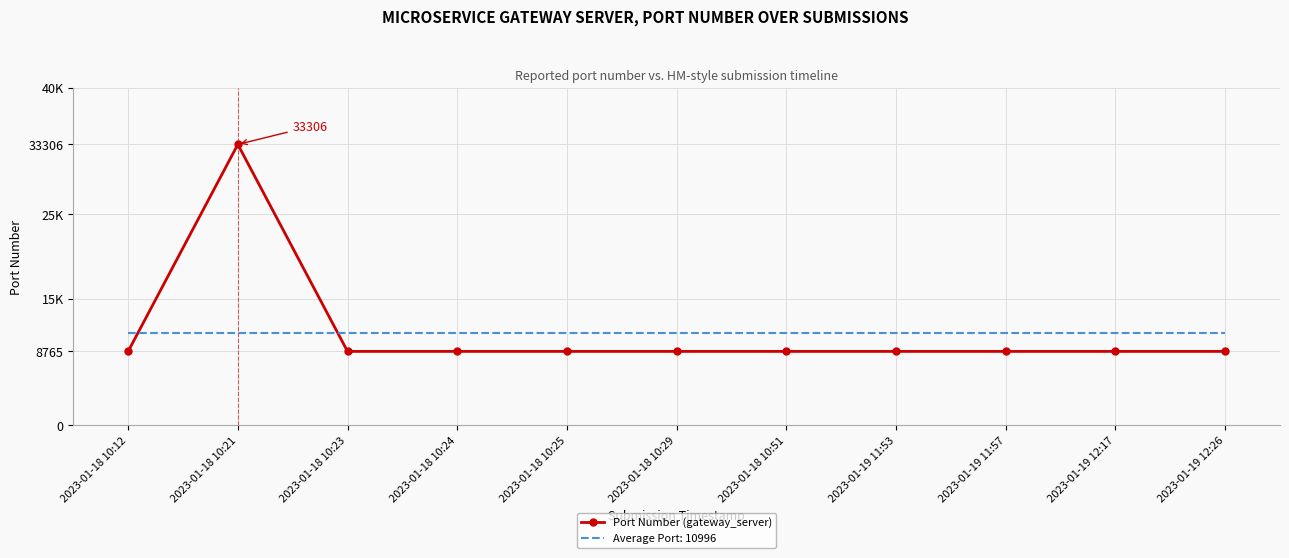

Reading left to right, list all the values displayed in this chart.

2023-01-18 10:12=8765	2023-01-18 10:21=33306	2023-01-18 10:23=8765	2023-01-18 10:24=8765	2023-01-18 10:25=8765	2023-01-18 10:29=8765	2023-01-18 10:51=8765	2023-01-19 11:53=8765	2023-01-19 11:57=8765	2023-01-19 12:17=8765	2023-01-19 12:26=8765